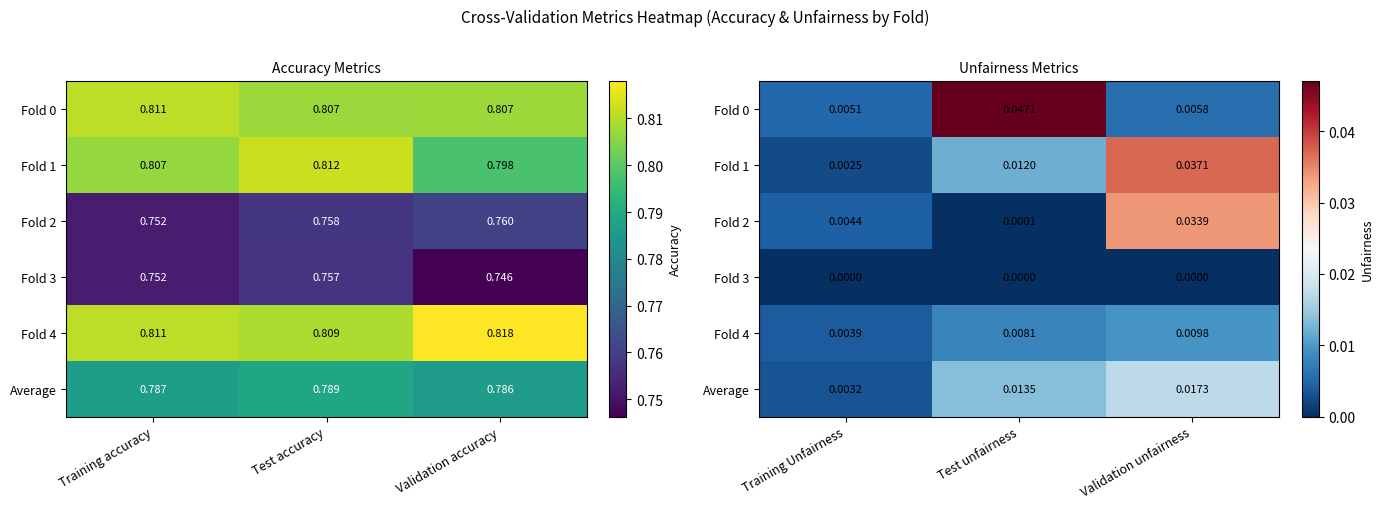

The value of Fold 4 at Training Unfairness is 0.0. True or false?

False